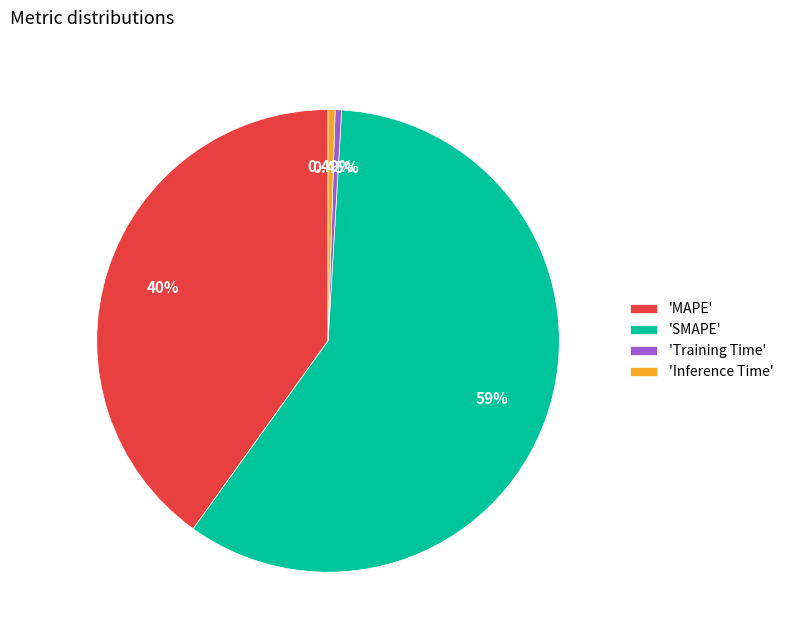

Is the sum of 'SMAPE' and 'MAPE' greater than half?

Yes